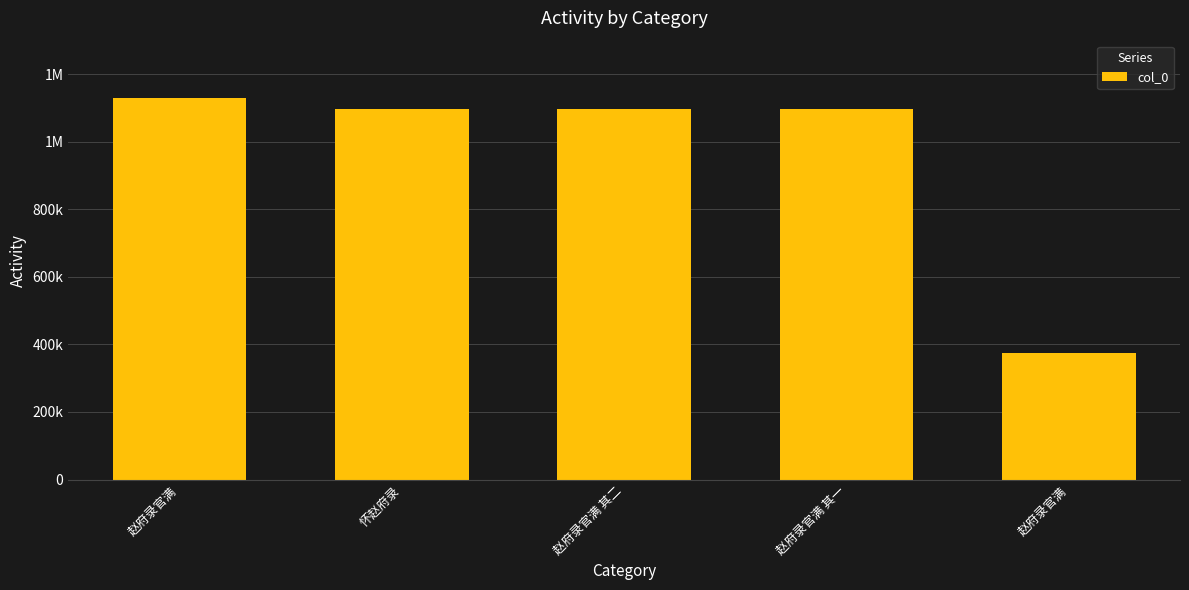

Rank the categories by value from lowest to highest.

赵府录官满, 赵府录官满 其一, 赵府录官满 其二, 怀赵府录, 赵府录官满